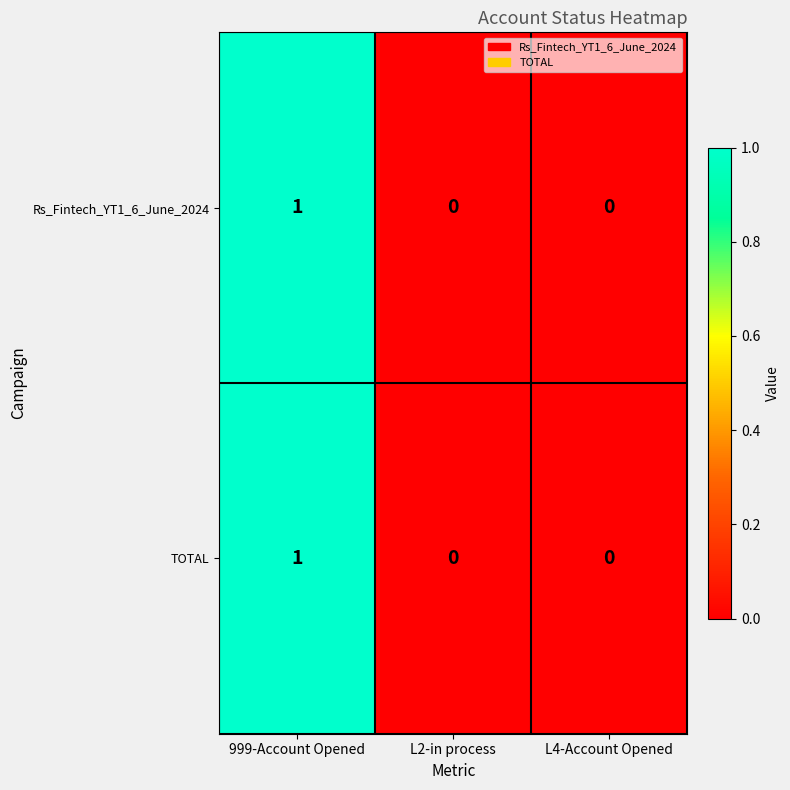

How many categories are shown in the chart?

3